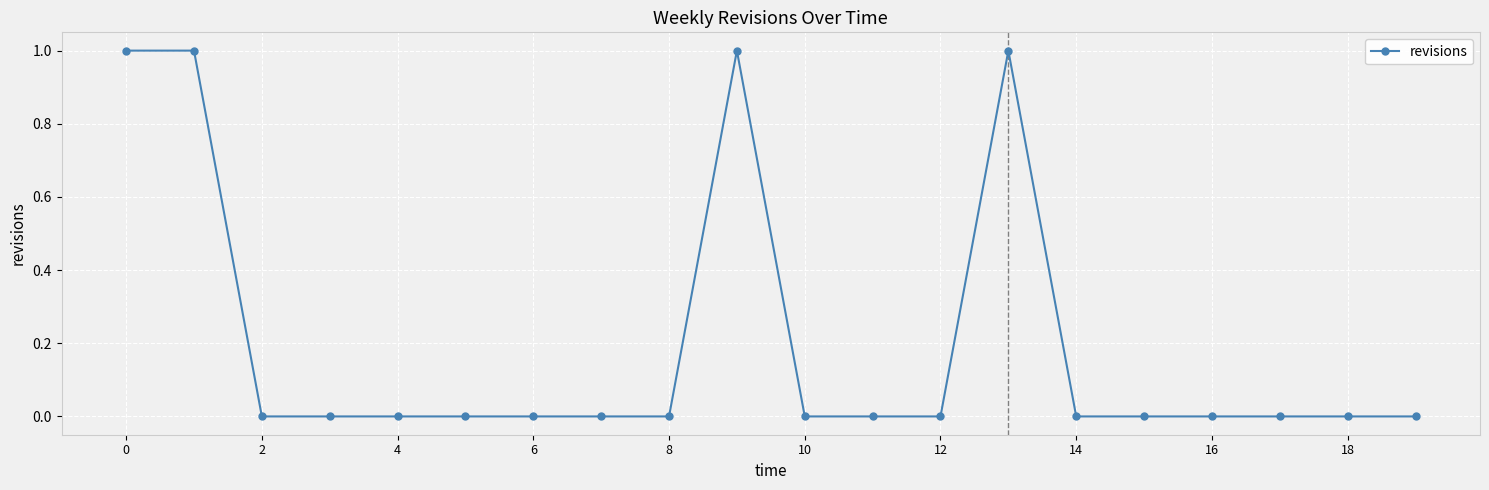

True or false: there are more than 1 points higher than both neighbors.

True